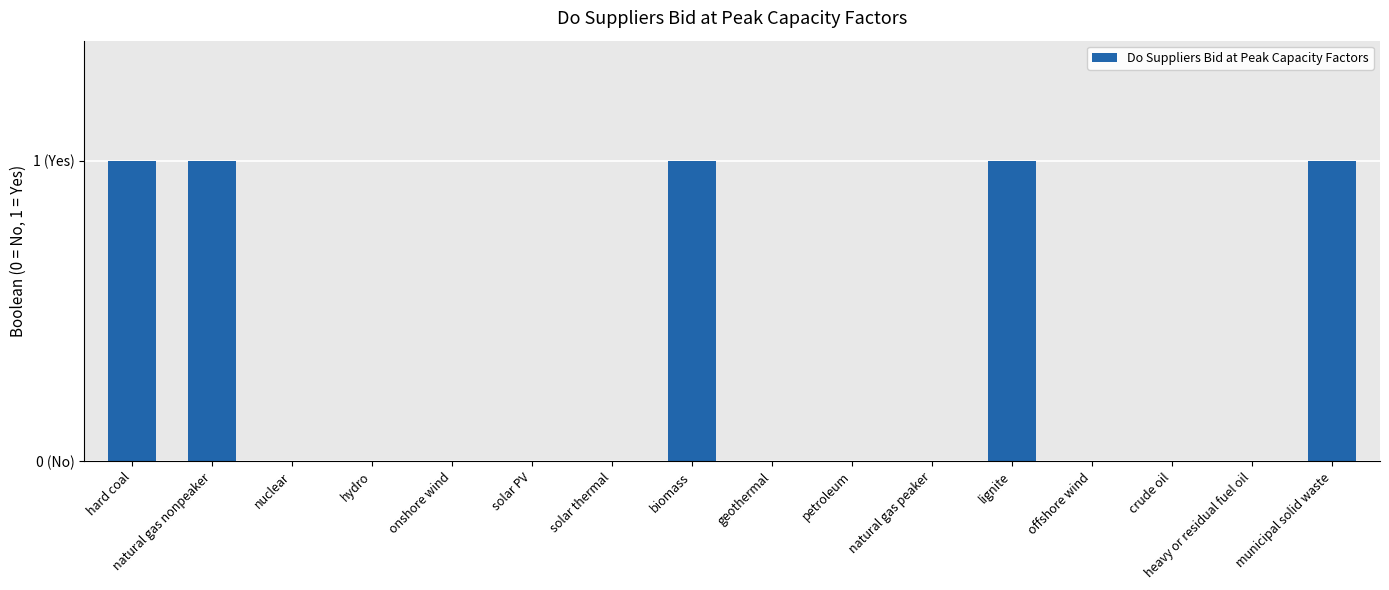

Rank the categories by value from highest to lowest.

hard coal, natural gas nonpeaker, biomass, lignite, municipal solid waste, nuclear, hydro, onshore wind, solar PV, solar thermal, geothermal, petroleum, natural gas peaker, offshore wind, crude oil, heavy or residual fuel oil